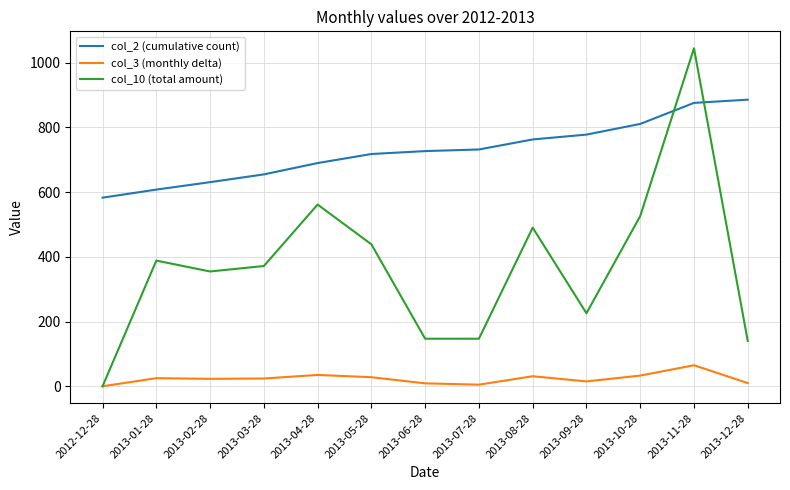

At which category does the chart reach its peak across all series?

2013-11-28